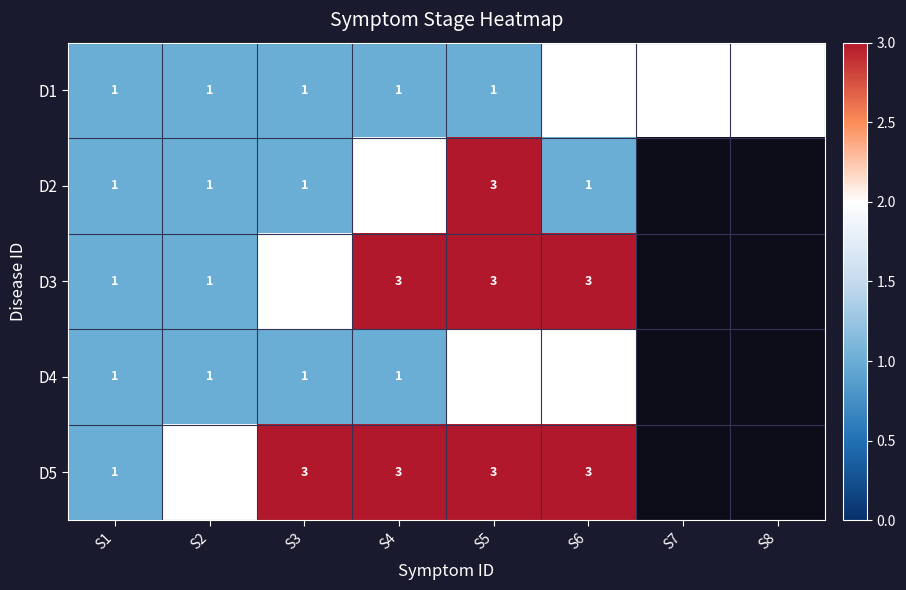

Is the value of D4 at S2 greater than the value of D5 at S4?

No